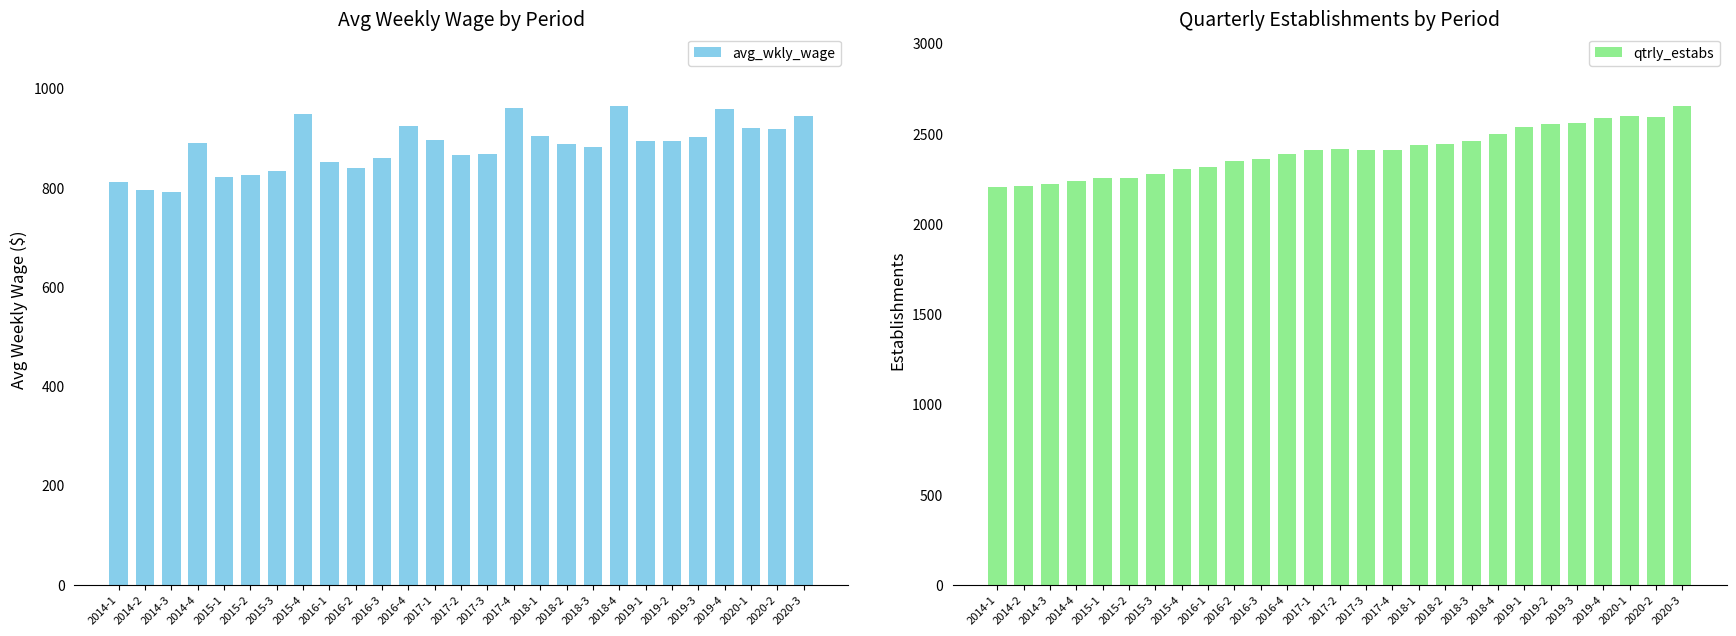

How many values in the avg_wkly_wage series are below 890?

13